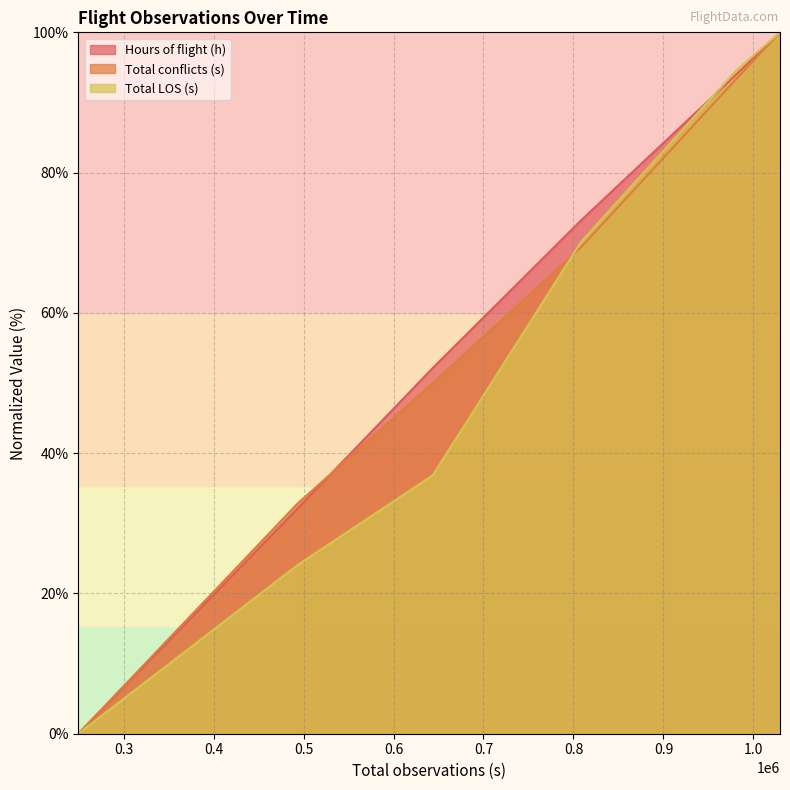

At which category is the sum across all series the highest?

1029508